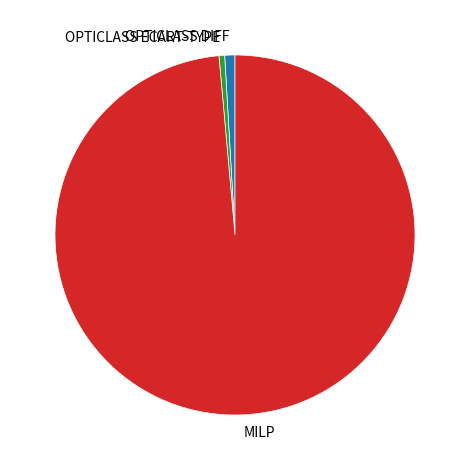

Does OPTICLASS DIFF represent more than half of the total?

No